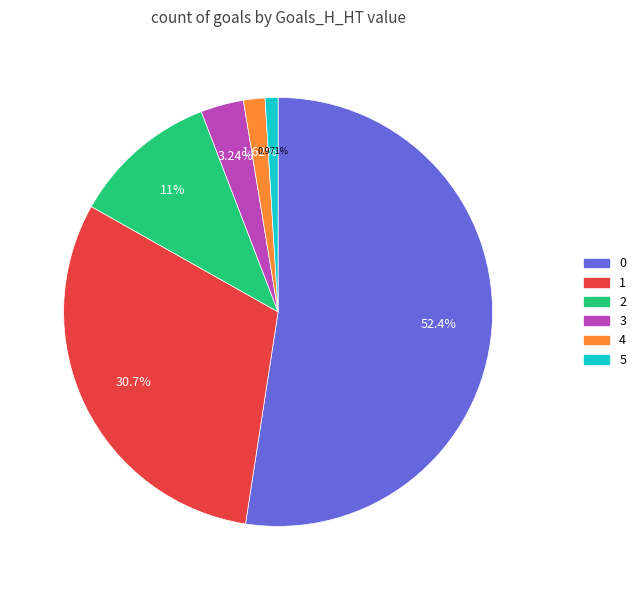

Count the number of slices in the pie.

6